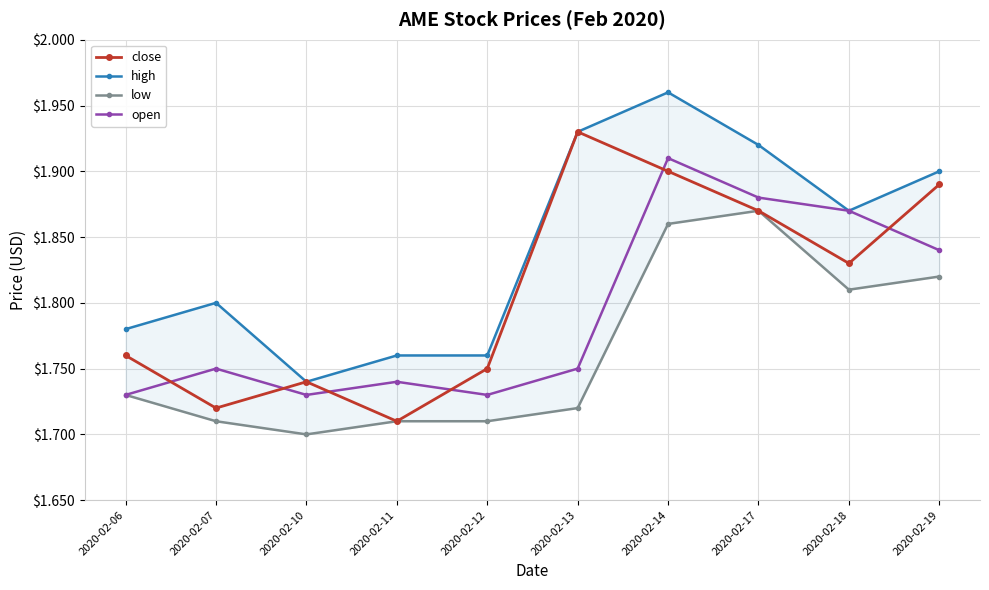

What value does the close series have at 2020-02-11?

1.7